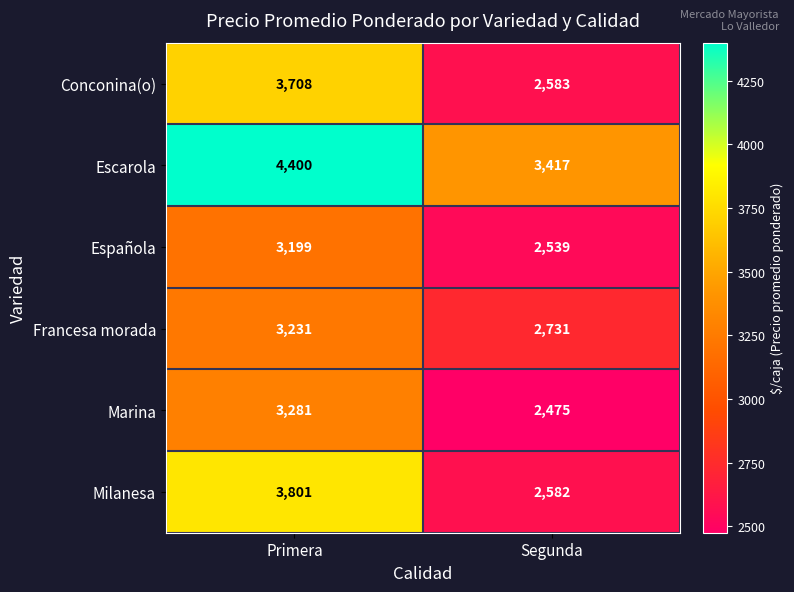

At which label is Escarola closest to 3908?

Segunda